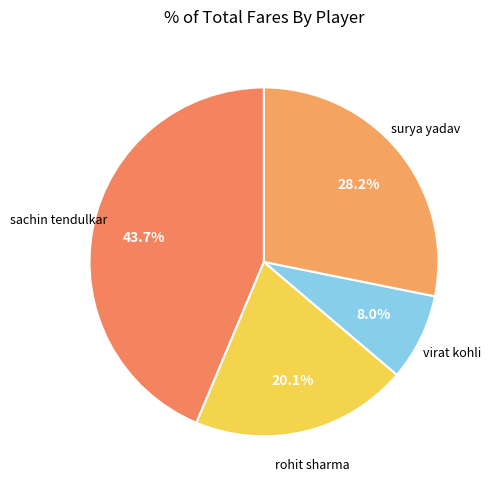

To the nearest percent, what is the average slice percentage?

25%